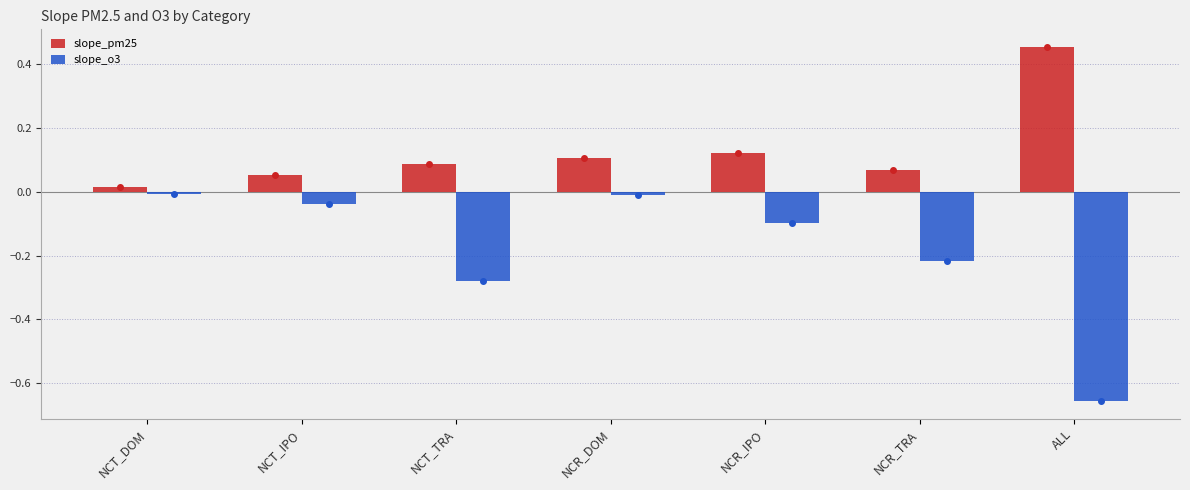

Which category has the lowest value in the slope_pm25 series?

NCT_DOM